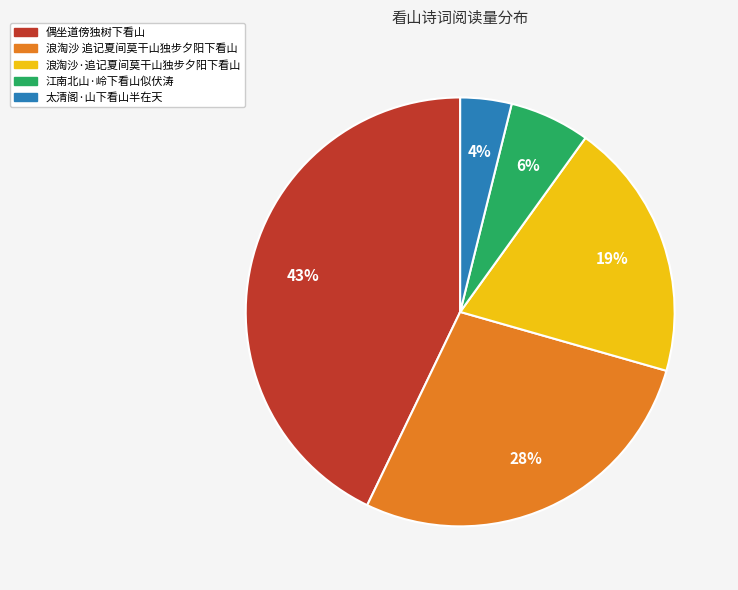

The 江南北山·岭下看山似伏涛 slice represents 6% of the pie. True or false?

True